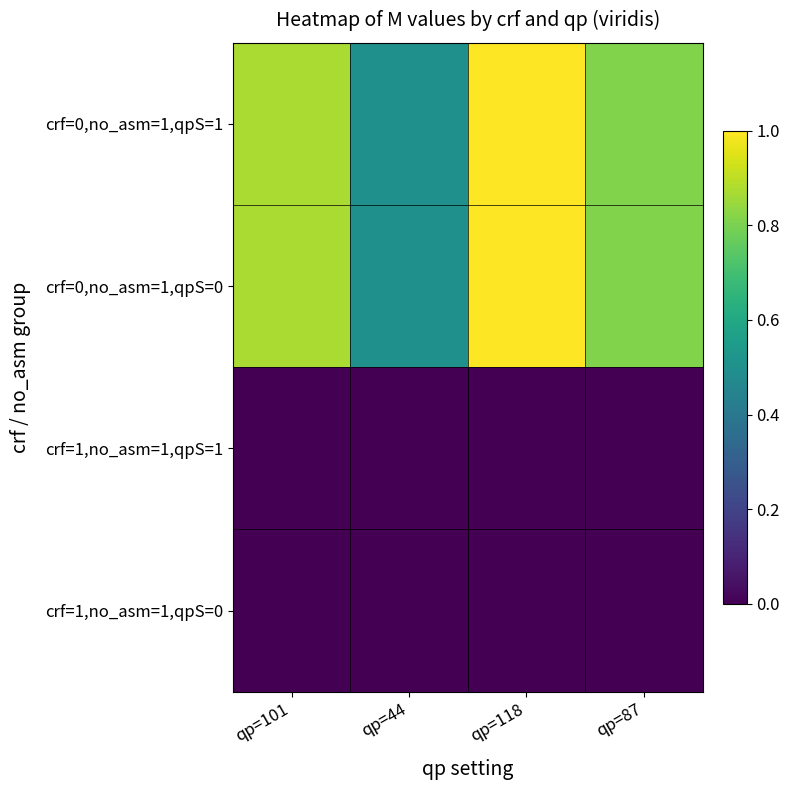

Between qp=101 and qp=118, which is larger?

qp=118